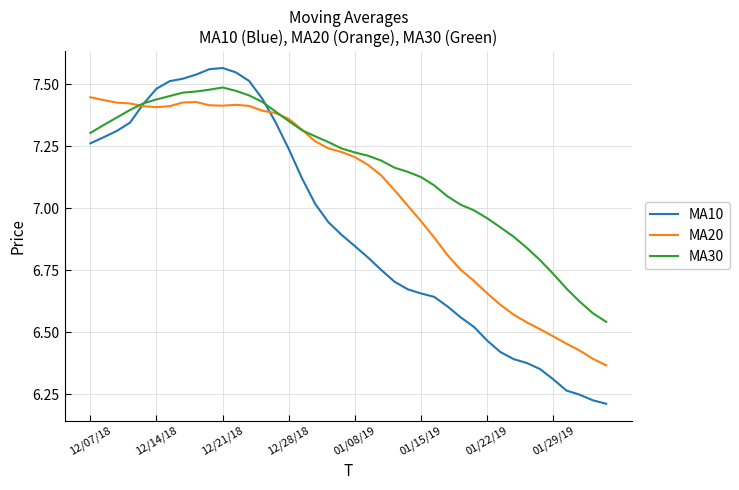

True or false: MA20 has more than 0 interior local peaks.

True